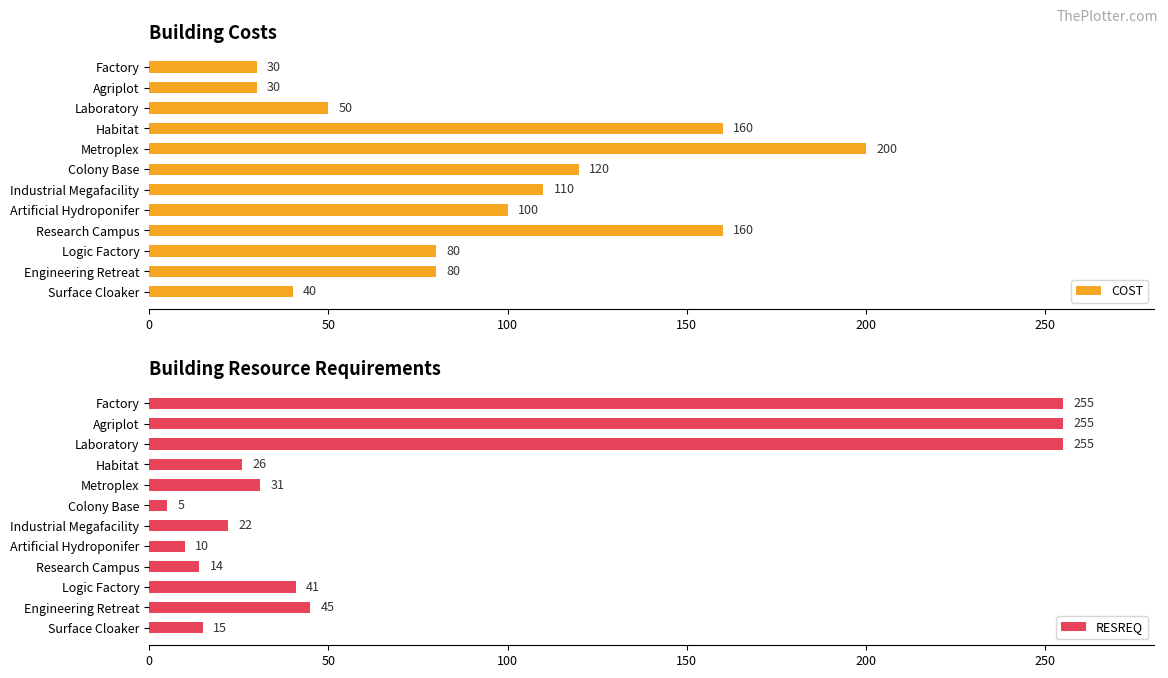

How many categories are shown in the chart?

12